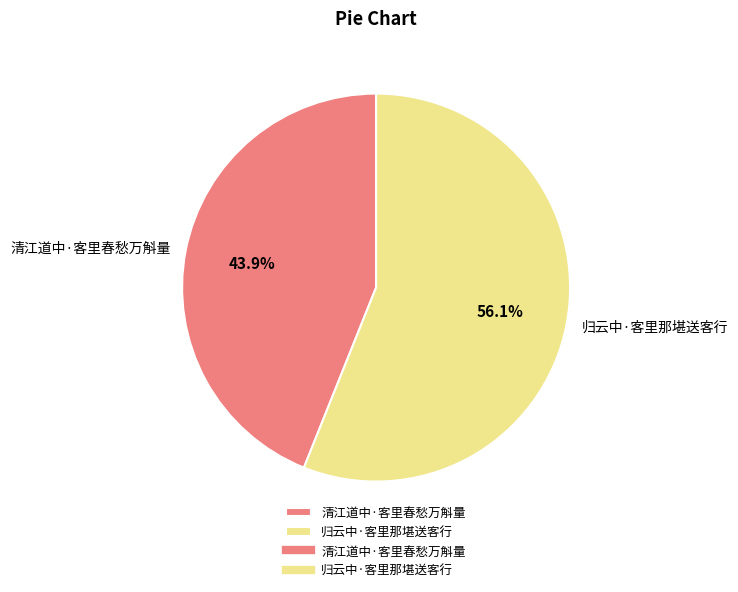

Do 归云中·客里那堪送客行 and 清江道中·客里春愁万斛量 together represent more than half of the pie?

Yes